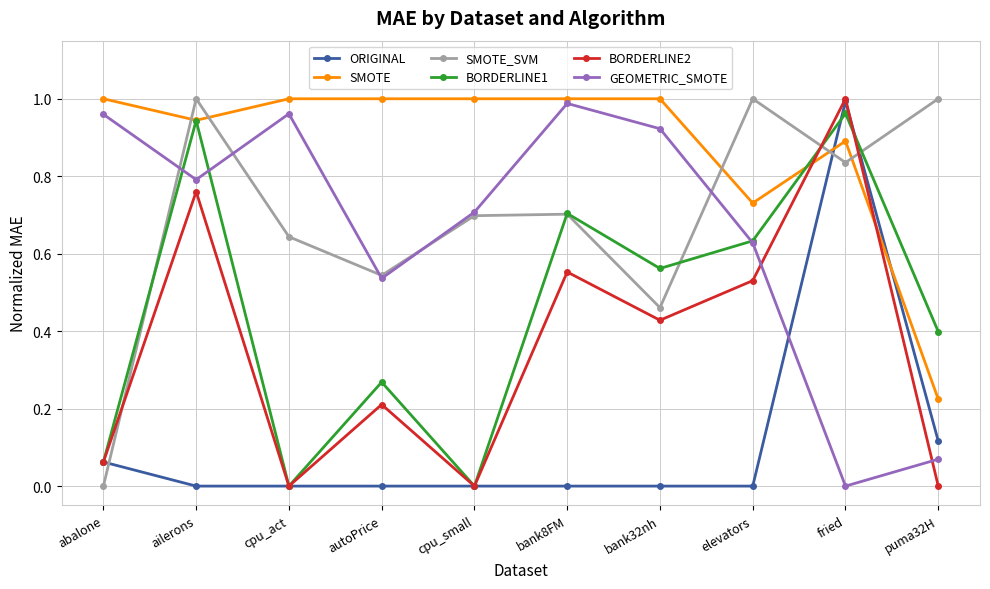

At which category is the sum across all series the highest?

fried